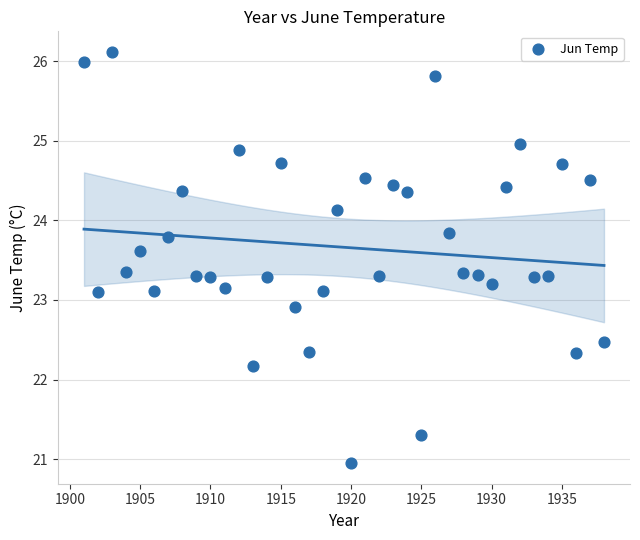

What is the range of X values (max minus min)?

37.0